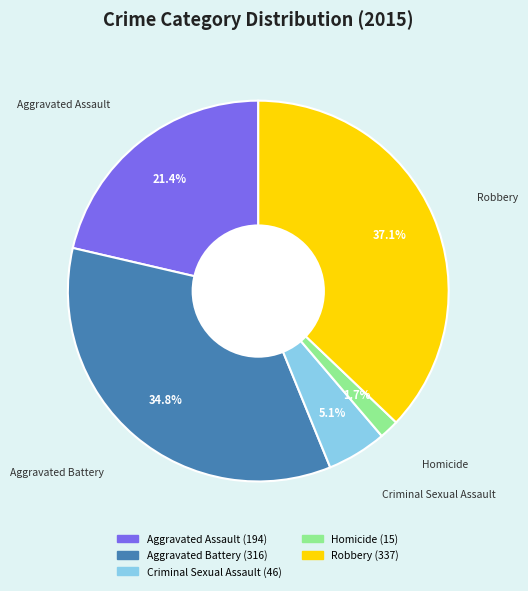

To the nearest percent, what portion does Aggravated Assault represent?

21%